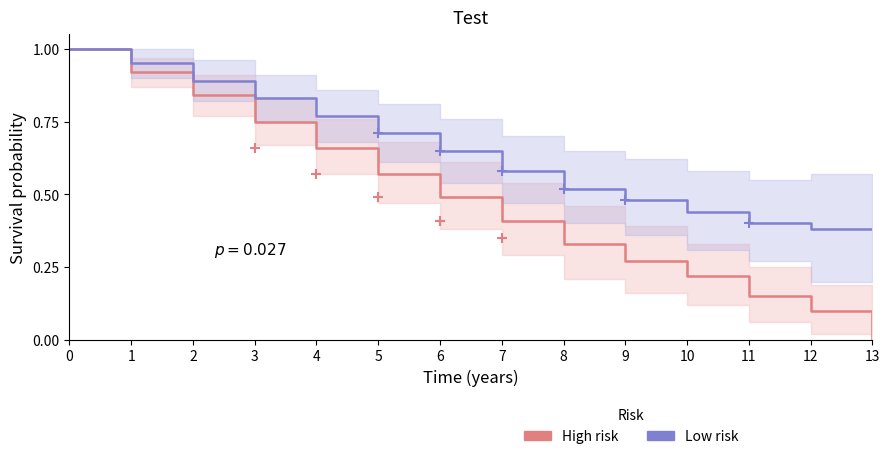

The Low risk series shows 1.0 at 7. True or false?

False